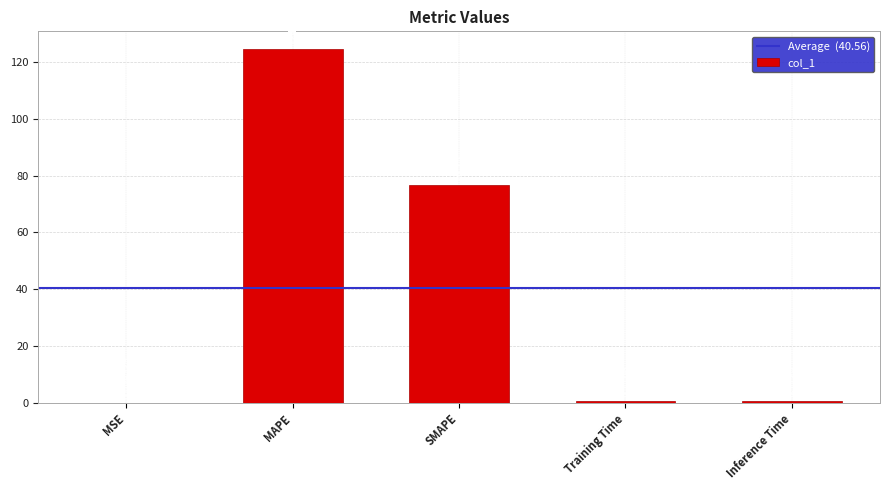

What is the sum of all values?

202.8